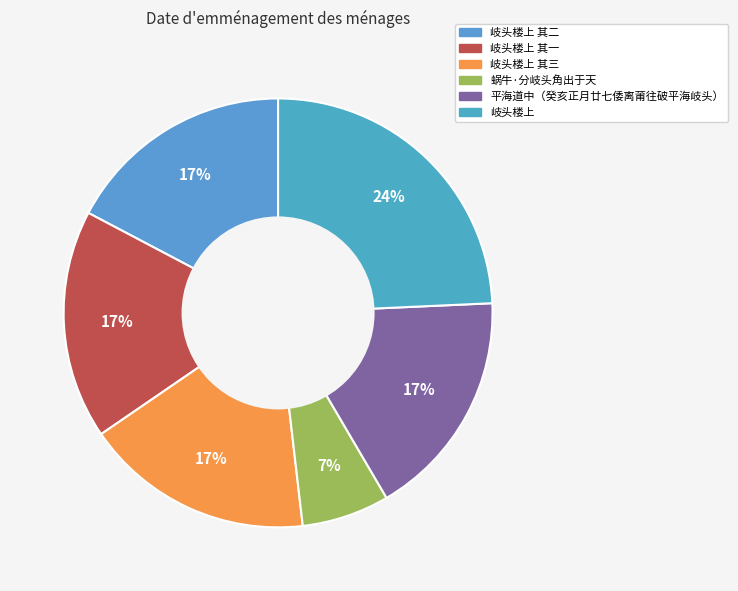

How many segments does this pie chart have?

6